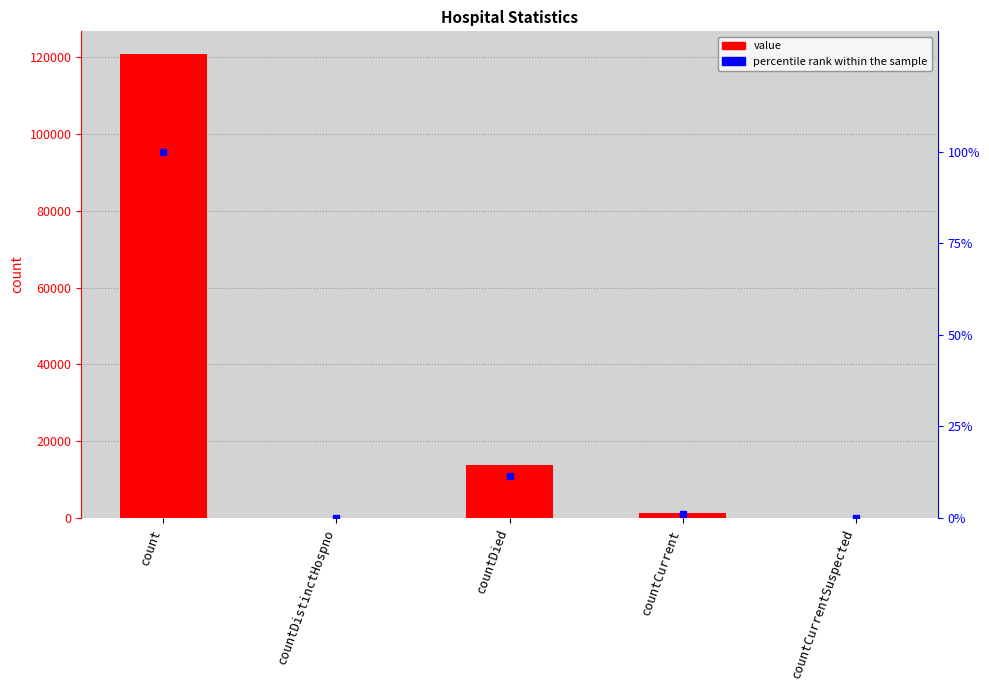

Reading left to right, what are all the values shown in this chart?

value: 120713.0	0.0	13777.0	1367.0	0.0
percentile rank within the sample: 100.0	0.0	11.4	1.1	0.0